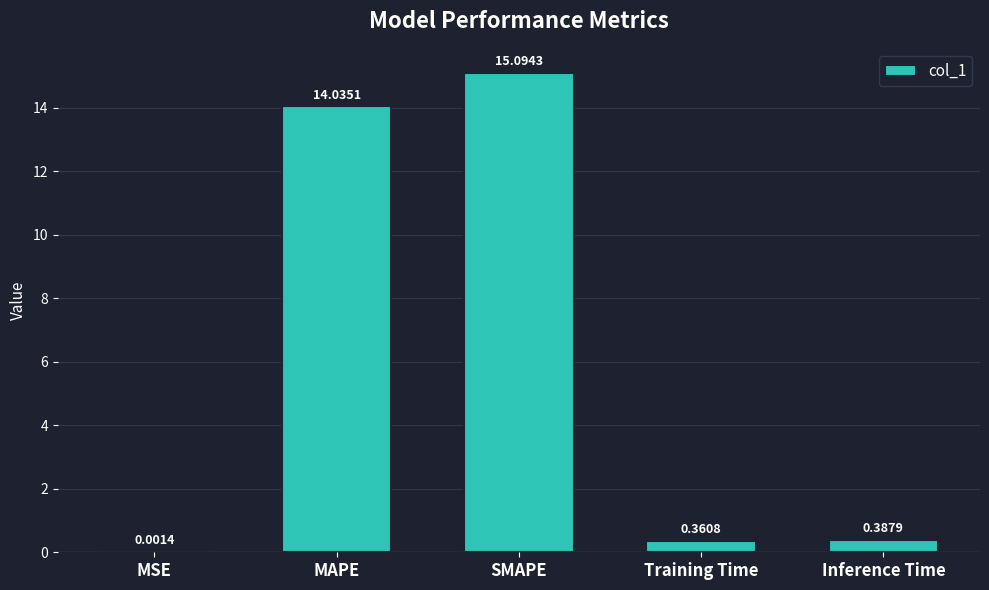

What is the sum of all values?

29.9